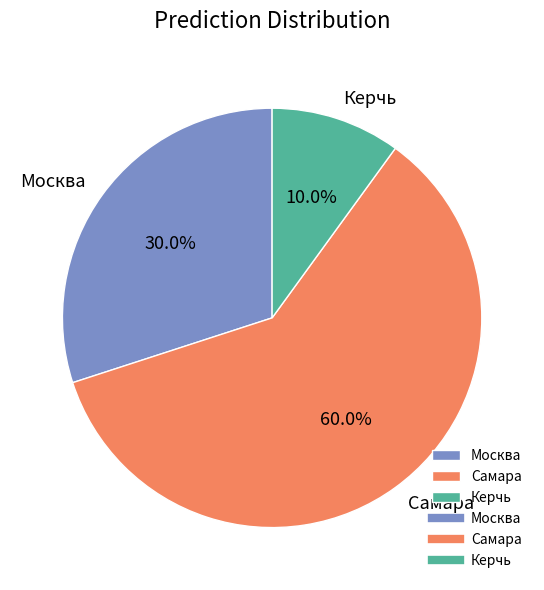

How many slices are in this pie chart?

3